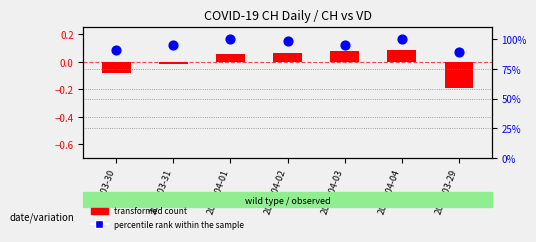

Which series has the widest spread of Y values?

percentile rank within the sample